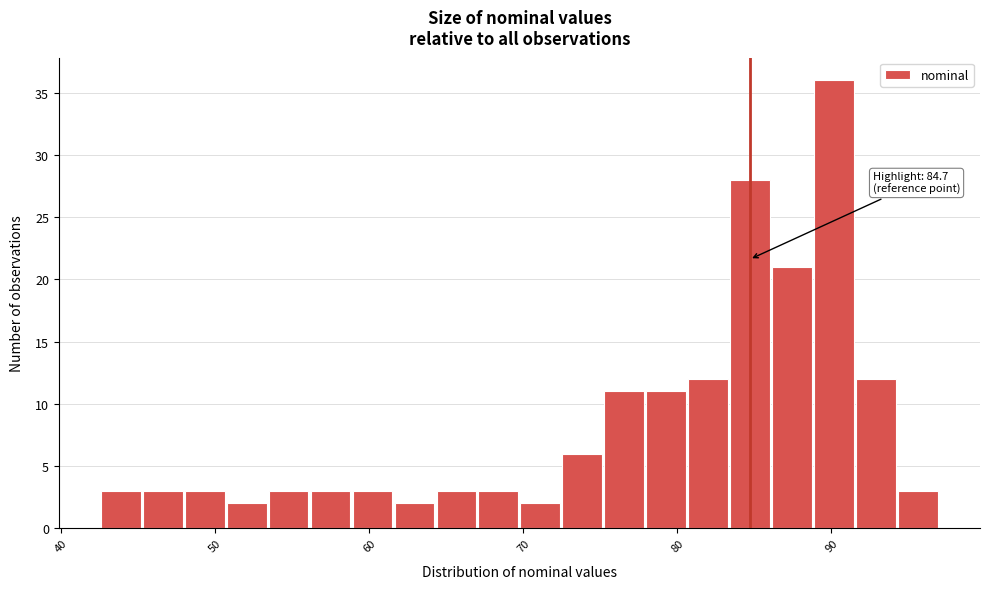

Around what value on the x-axis is the tallest bar? Give the approximate position of its centre, as read against the axis.

90